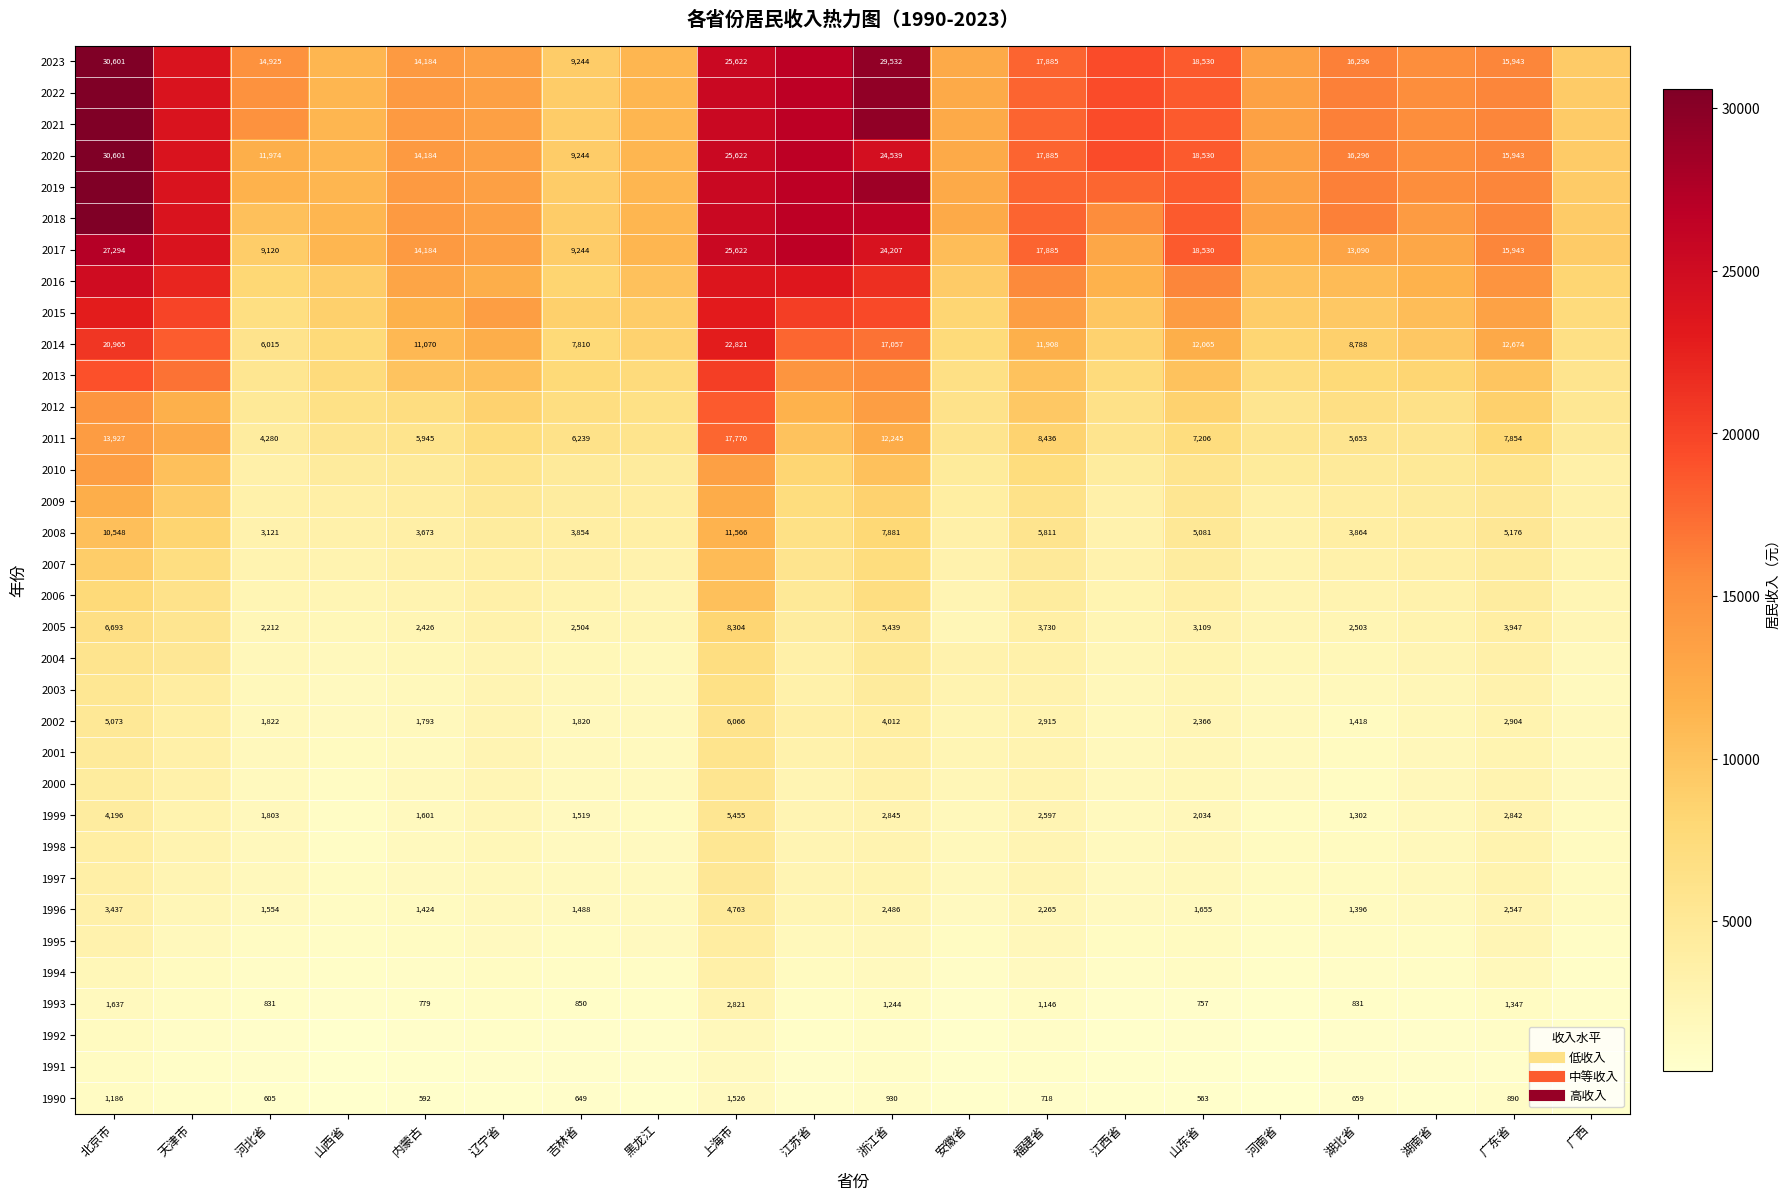

True or false: 2023 has a value of 30601 at 北京市.

True